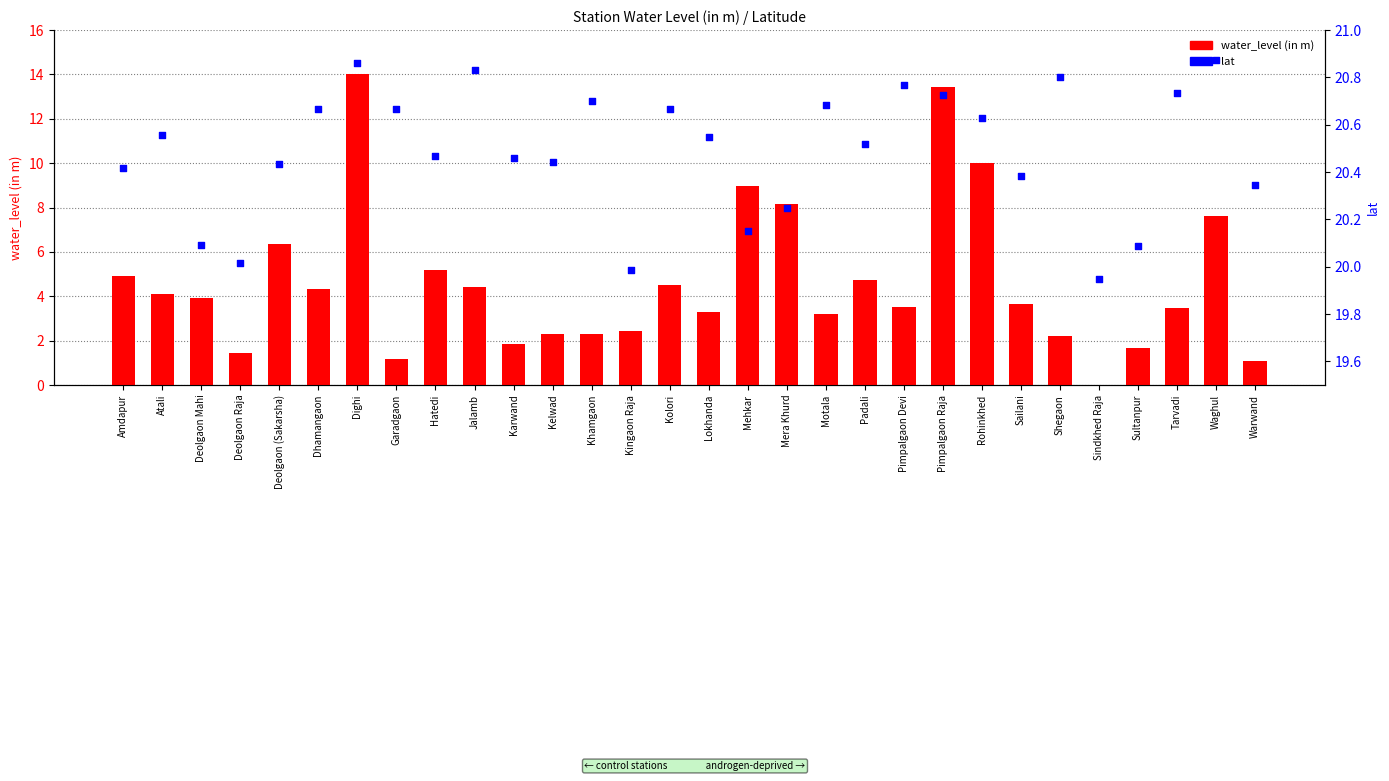

At how many categories does at least one series exceed 13?

30